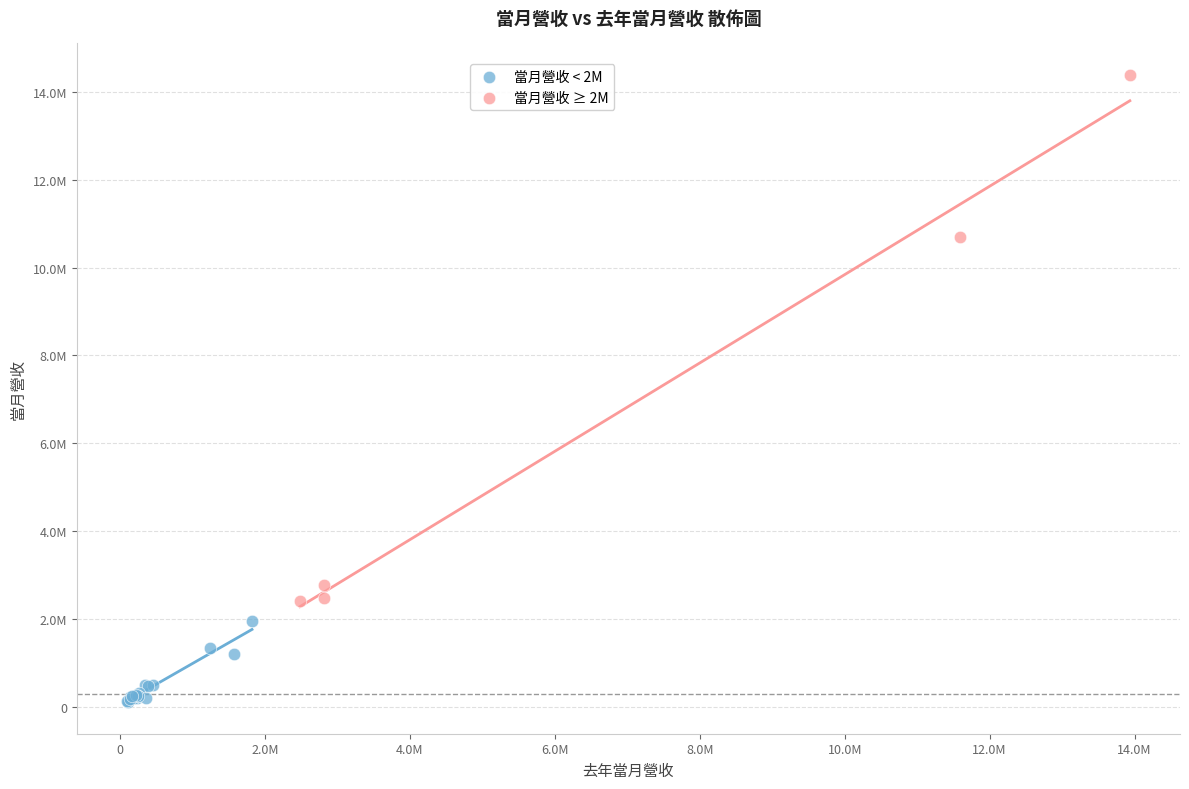

Which series reaches the minimum Y coordinate?

當月營收 < 2M